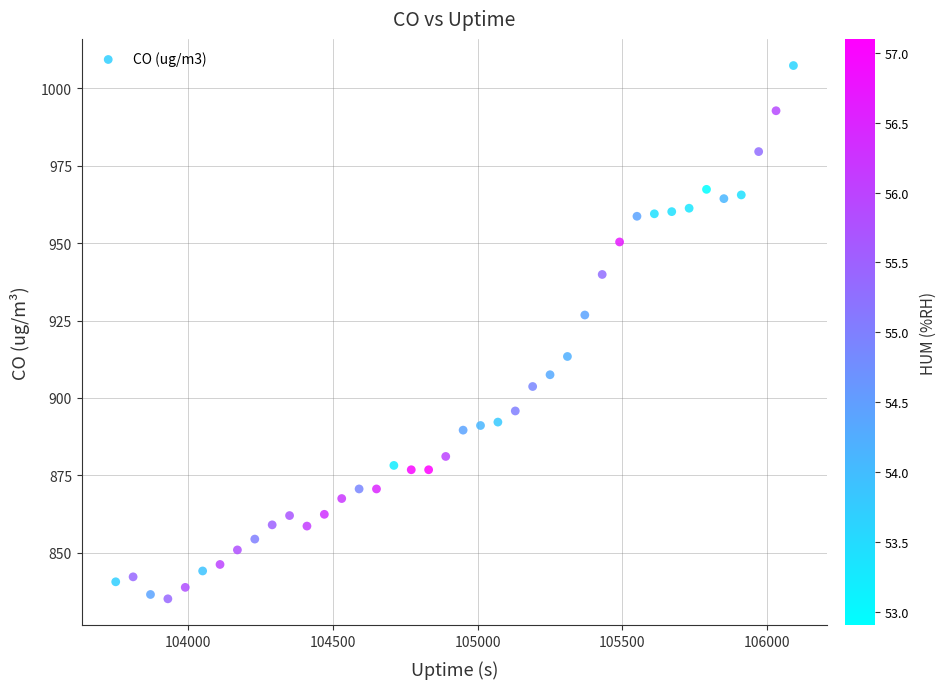

What is the range of X values (max minus min)?

2339.0